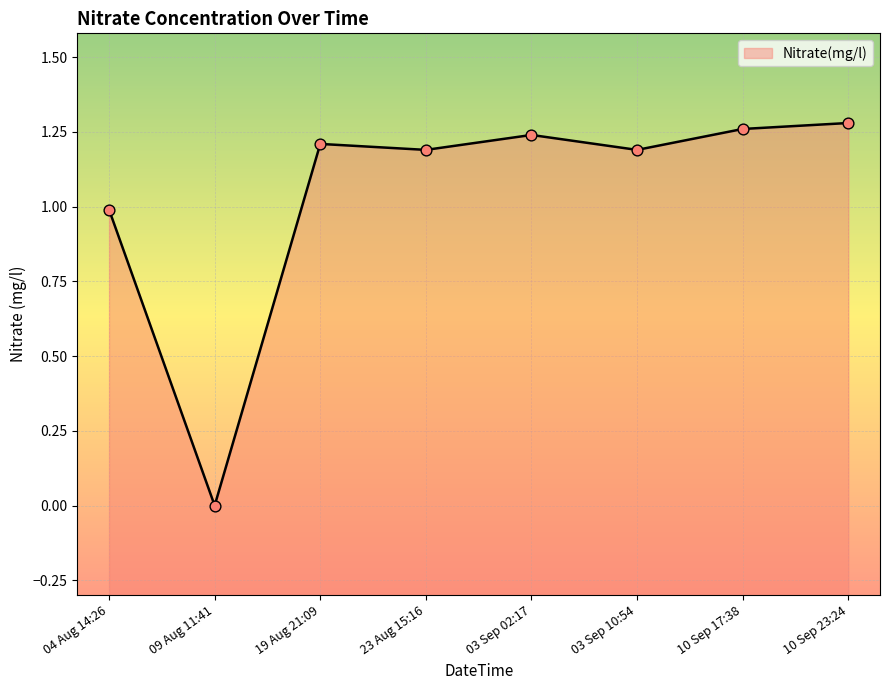

What is the change in value from 03 Sep 10:54 to 10 Sep 23:24?

+0.1